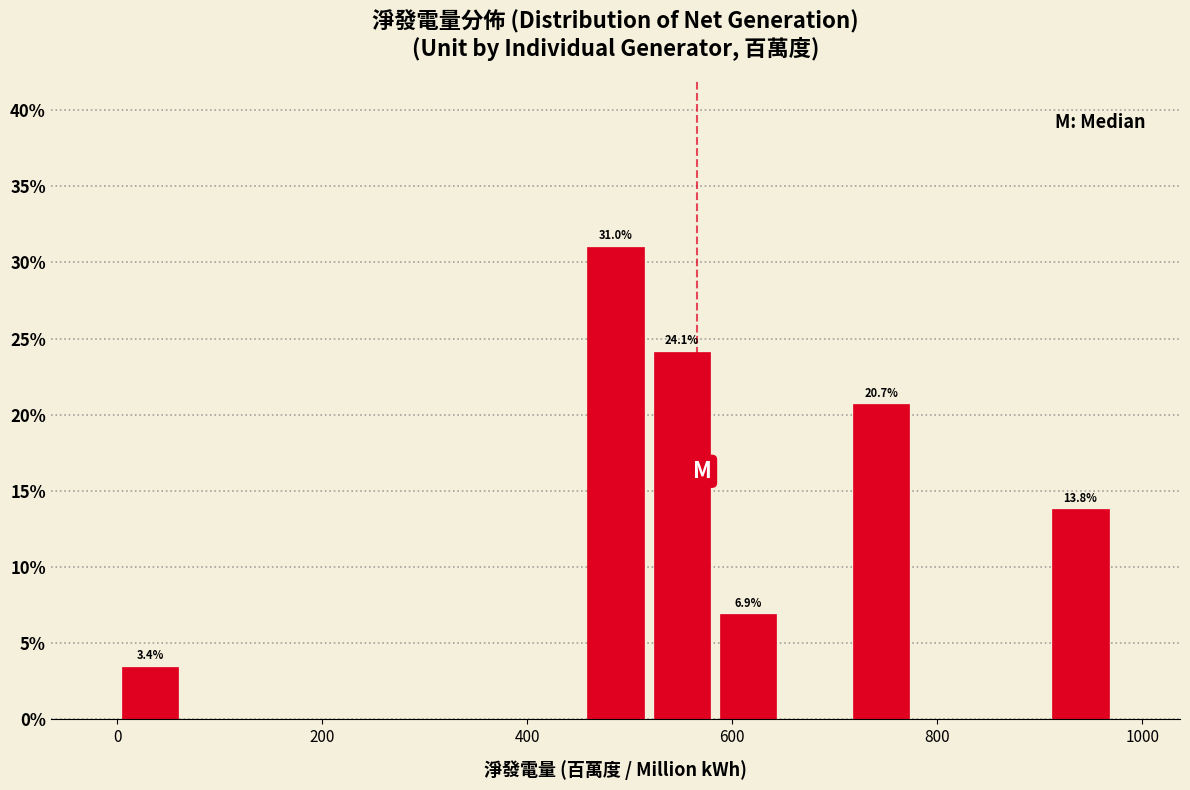

Around what value on the x-axis is the tallest bar? Give the approximate position of its centre, as read against the axis.

480